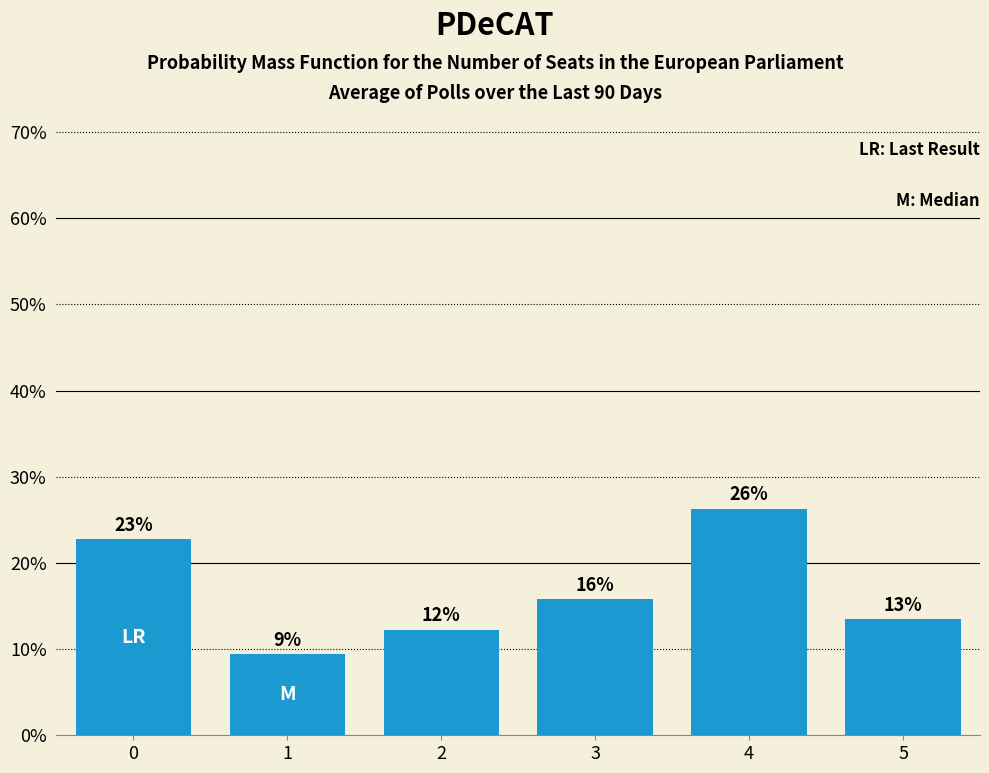

What is the average value?

16.7